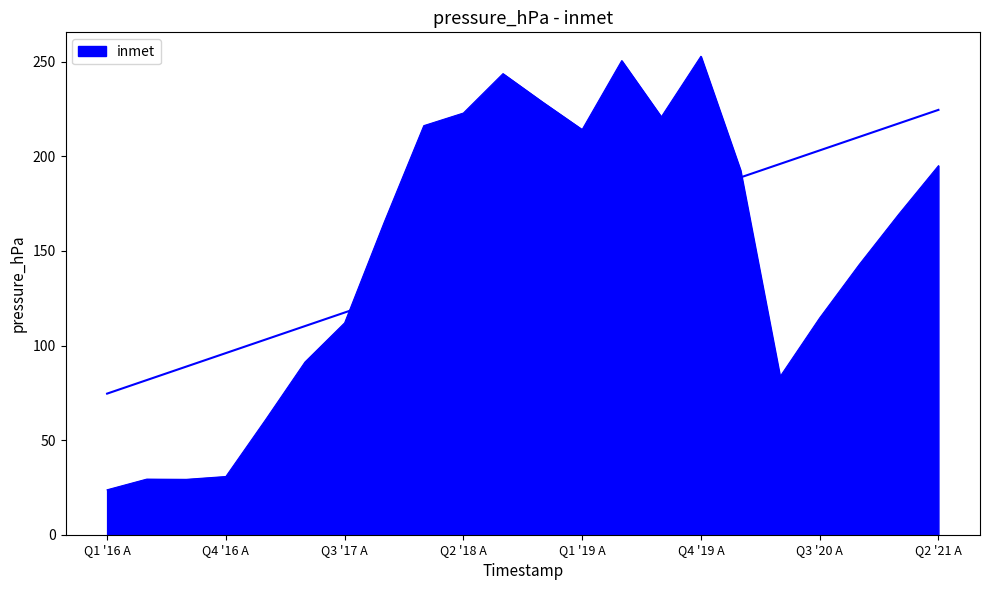

How many lines are shown in the chart?

1